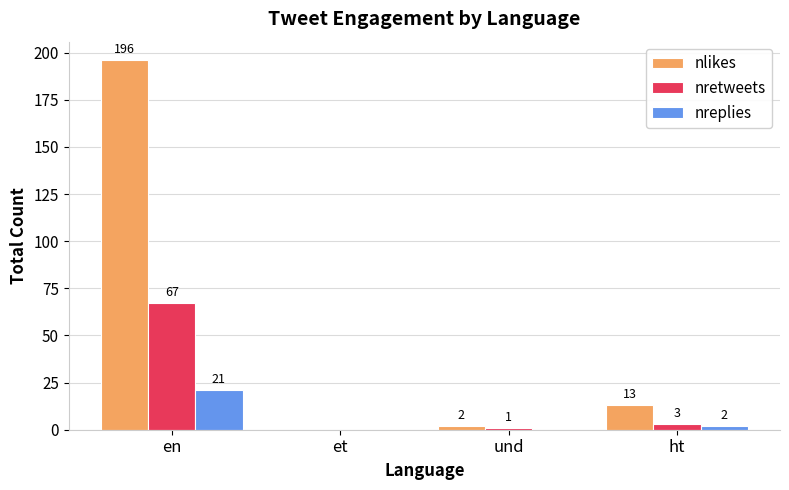

Which category has the highest value in the nlikes series?

en